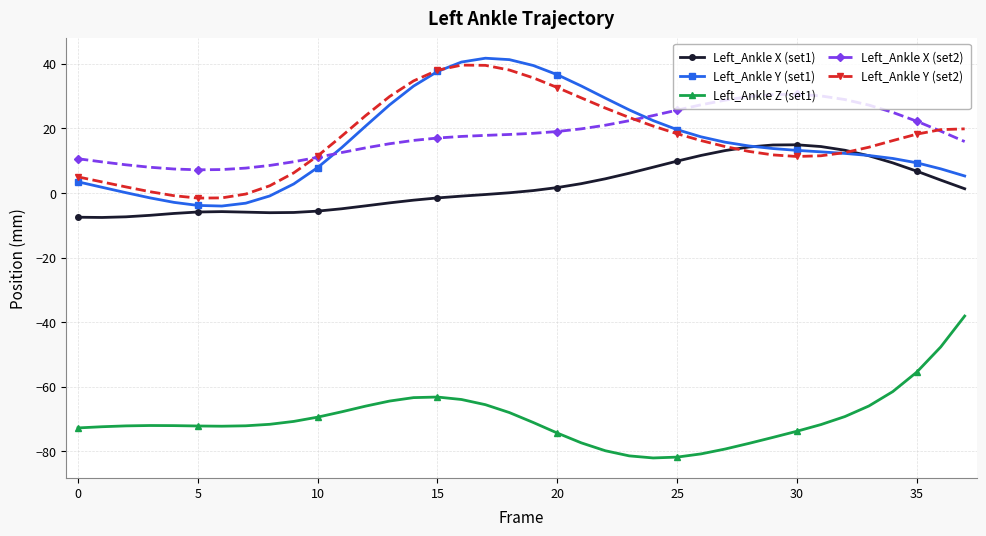

What is the maximum value shown in the chart?

41.7